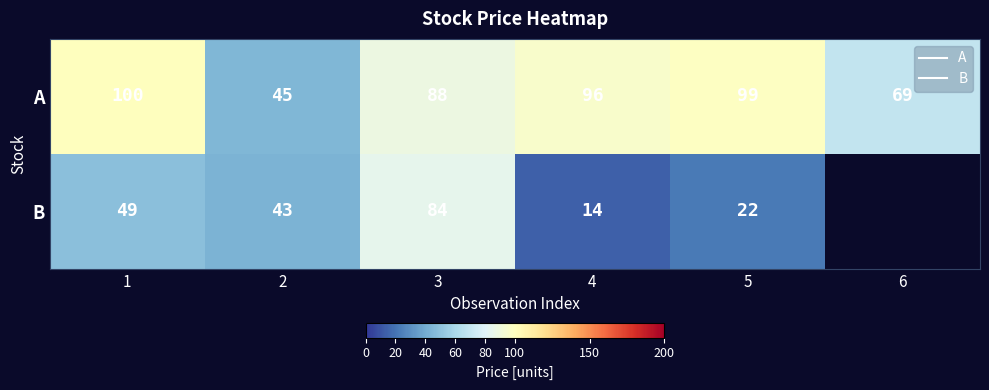

The value of B at 5 is 22.0. True or false?

True